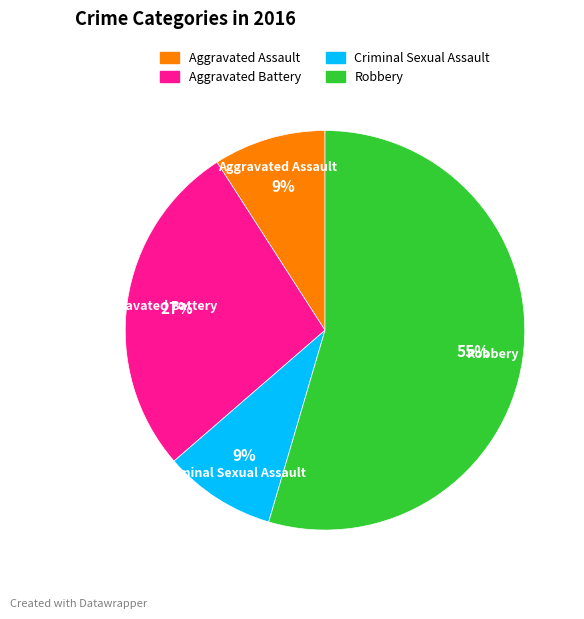

What is the largest slice in the pie chart?

Robbery